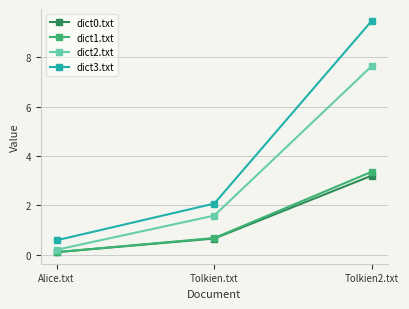

What is the total value across all series at Tolkien2.txt?

23.7